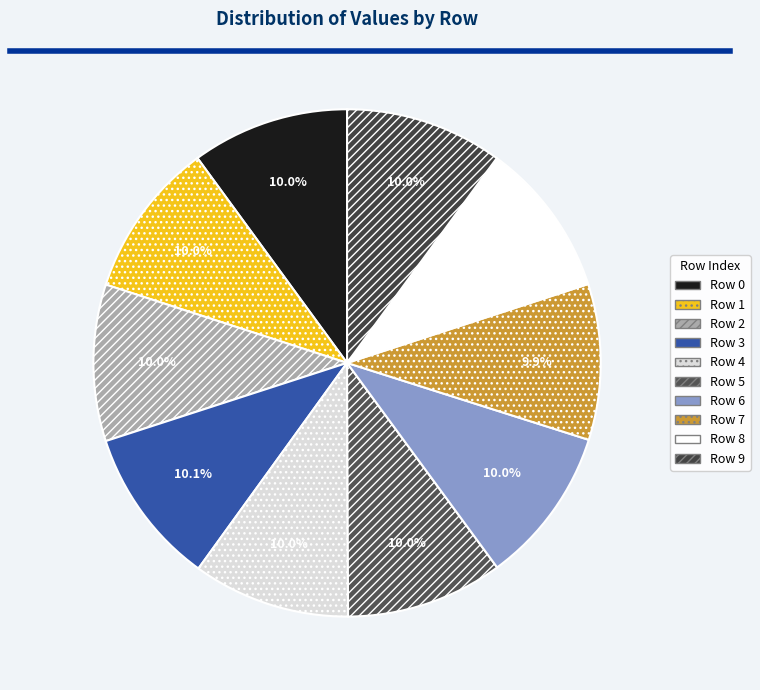

Count the number of slices in the pie.

10